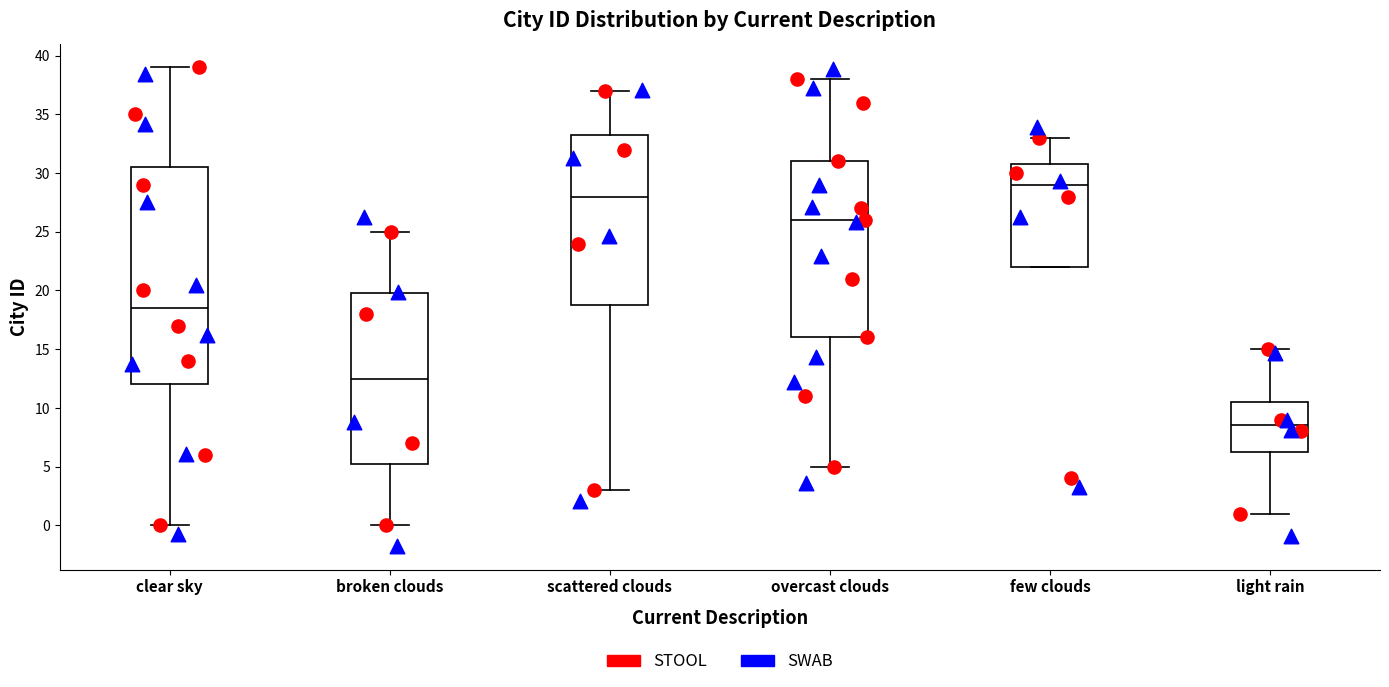

Which box's median line is the highest?

few clouds